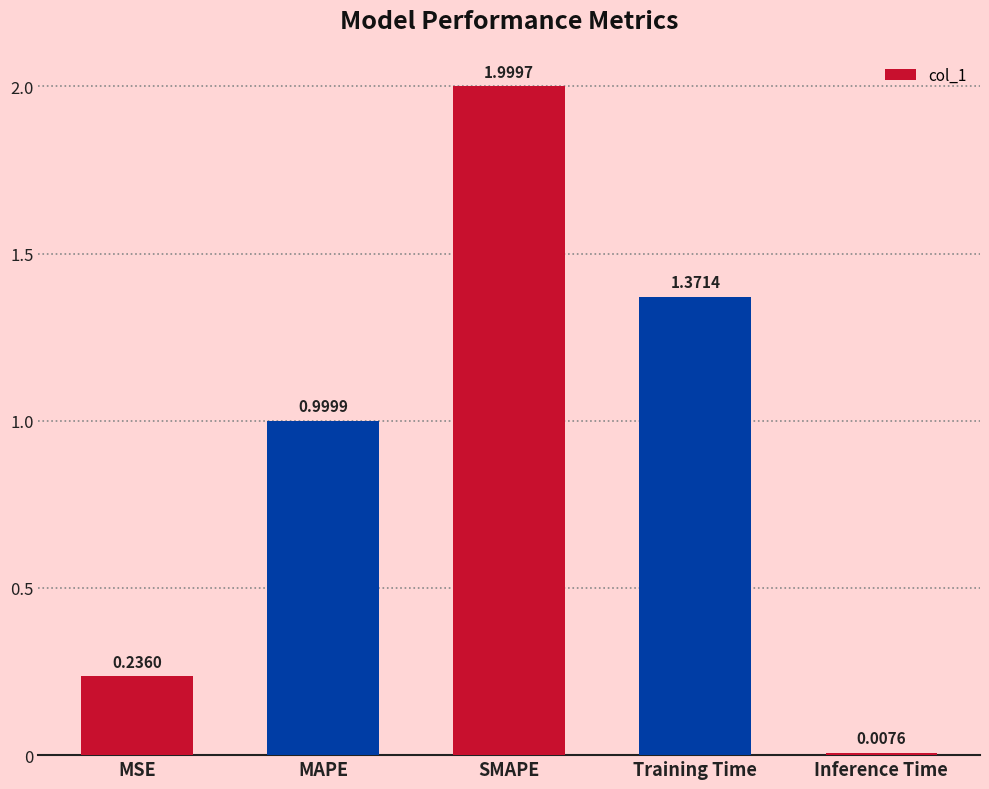

What is the label of the 4th bar from the left?

Training Time